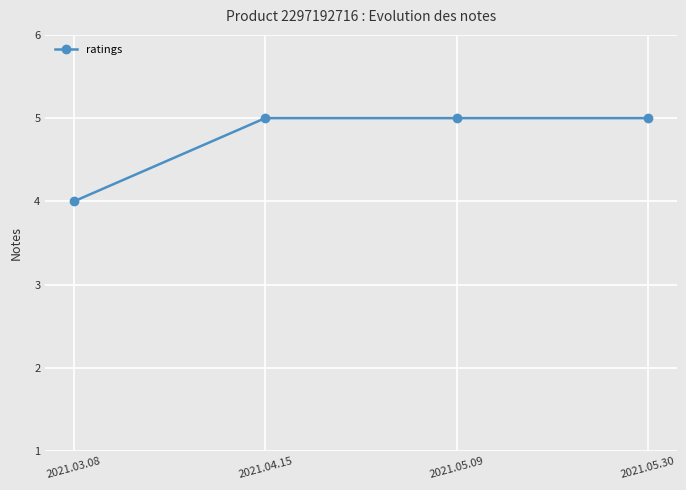

How many lines are shown in the chart?

1